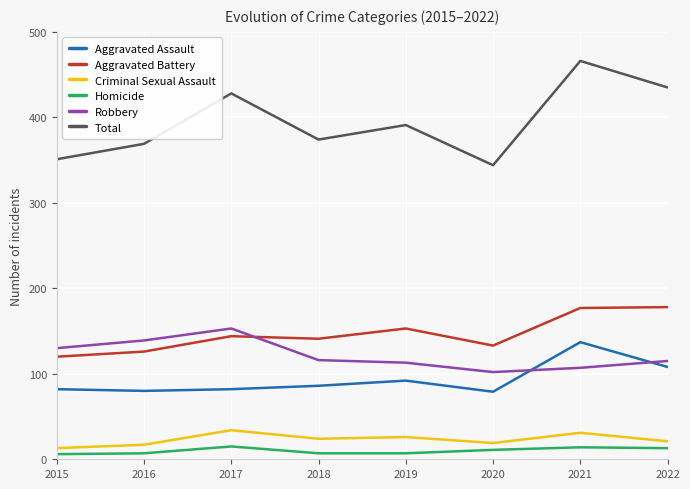

What is the maximum value for Homicide?

15